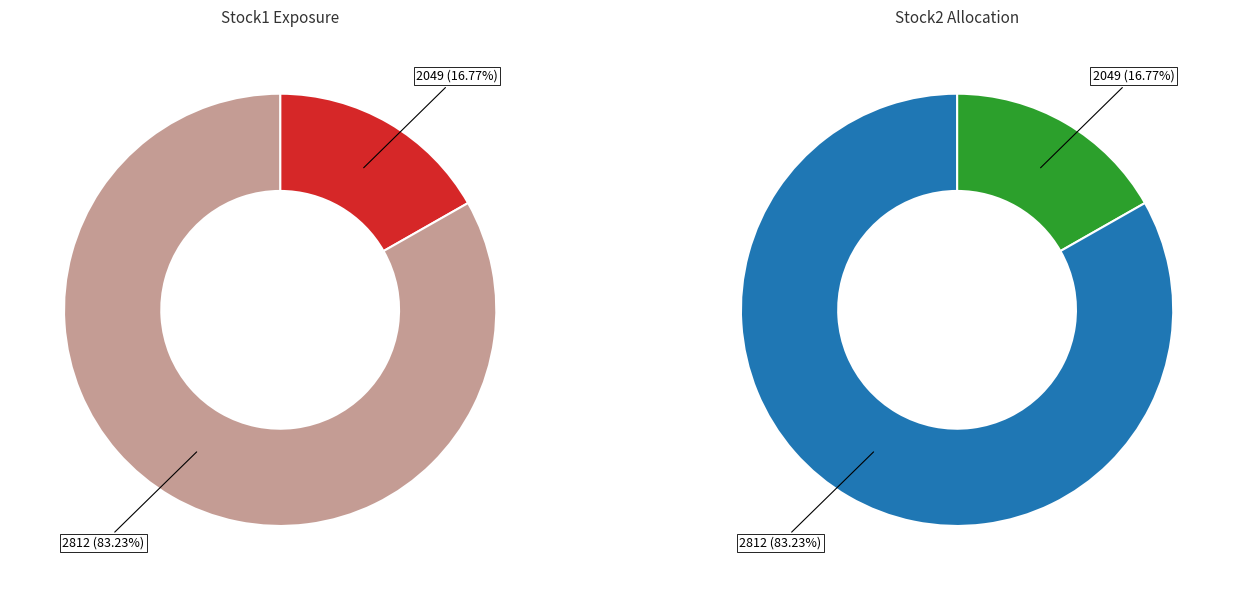

To the nearest percent, what portion does 2812 represent?

83%